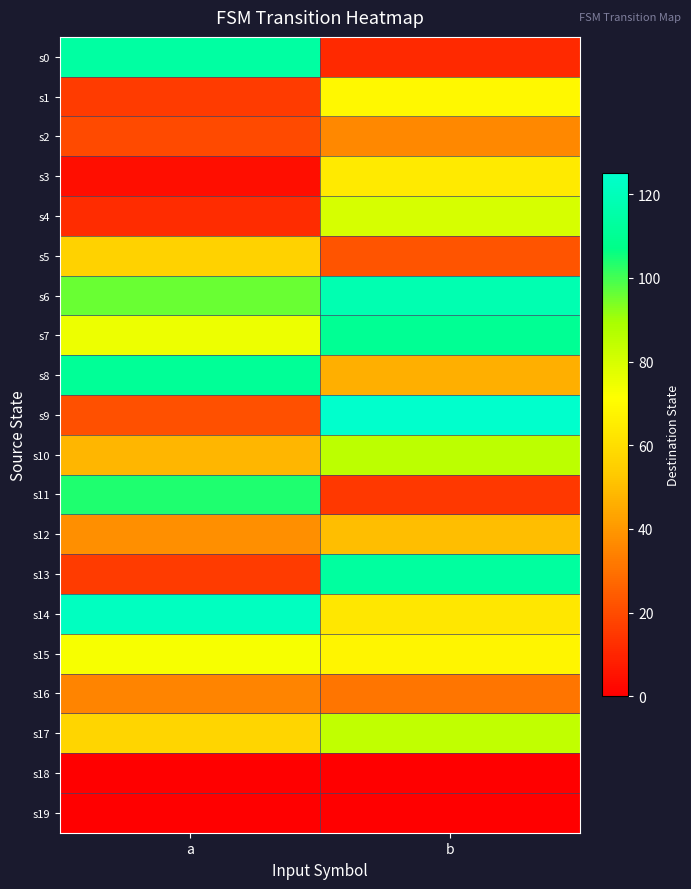

Reading left to right, transcribe all the data shown in this chart.

s0: a=114	b=11
s1: a=16	b=69
s2: a=20	b=36
s3: a=4	b=64
s4: a=12	b=80
s5: a=56	b=22
s6: a=96	b=118
s7: a=75	b=110
s8: a=111	b=46
s9: a=21	b=125
s10: a=48	b=85
s11: a=104	b=15
s12: a=38	b=50
s13: a=16	b=113
s14: a=122	b=63
s15: a=73	b=68
s16: a=35	b=31
s17: a=57	b=84
s18: a=0	b=0
s19: a=0	b=0